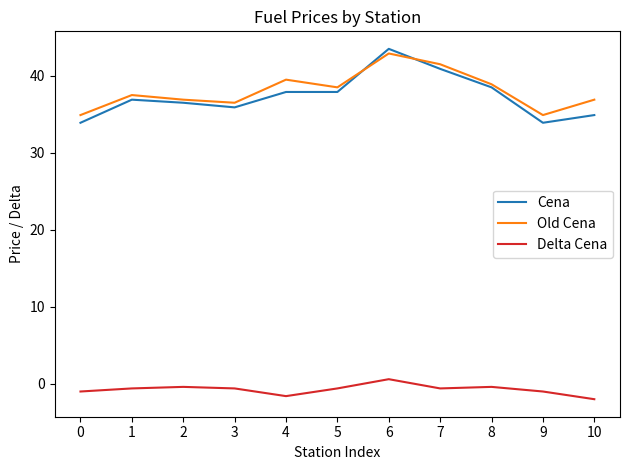

What is the approximate value of Delta Cena at 1?

-0.6